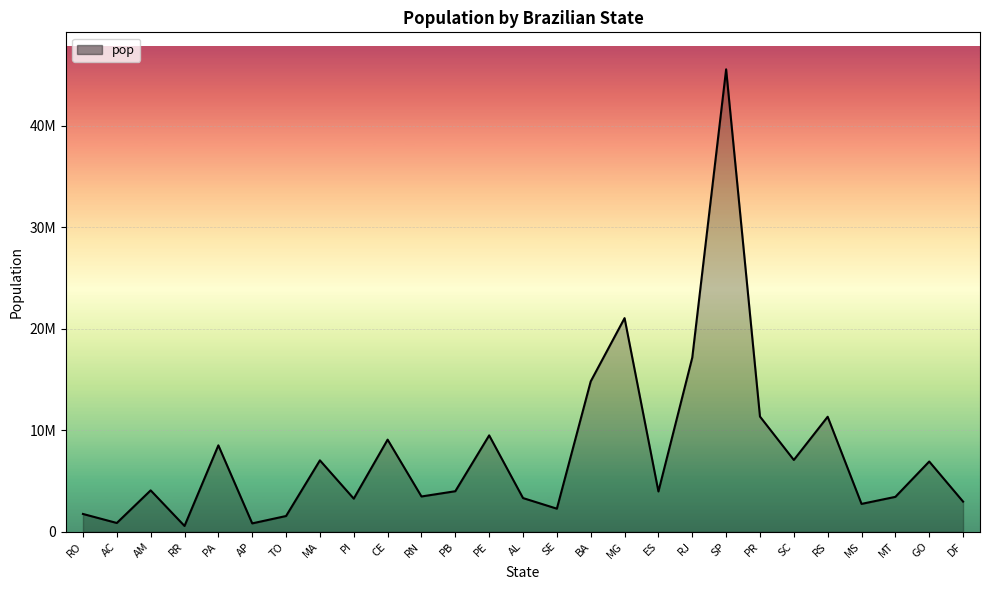

Does the chart display data point markers on the line(s)?

No